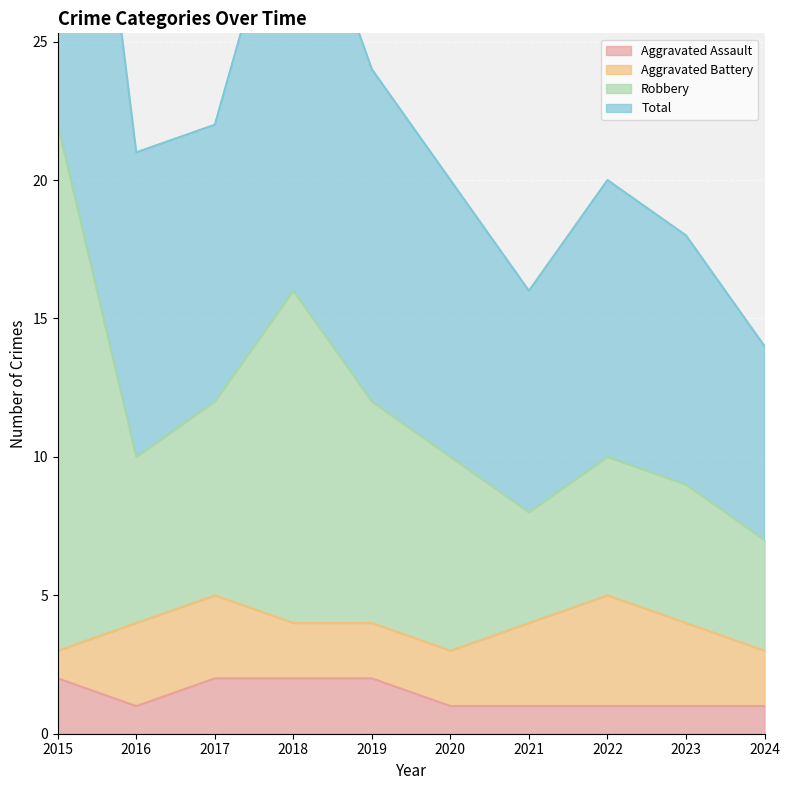

The Aggravated Assault series shows 1 at 2016. True or false?

True